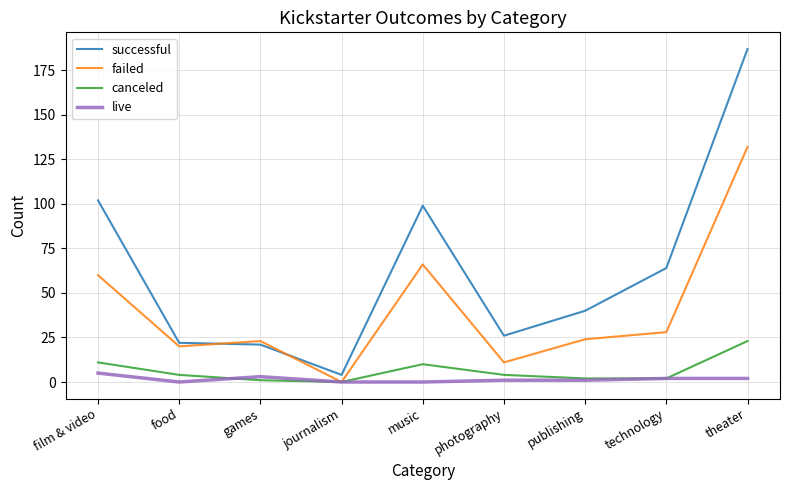

The successful series shows 15 at food. True or false?

False